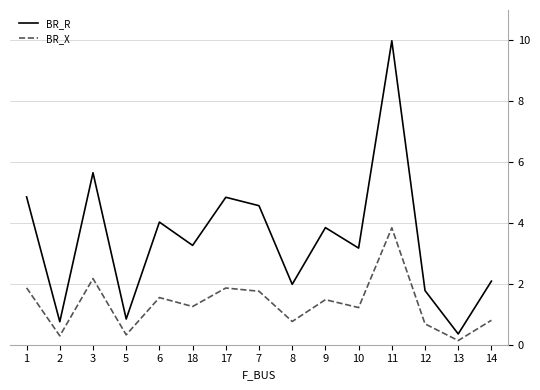

What is the difference between the BR_X values at 12 and 7?

1.1